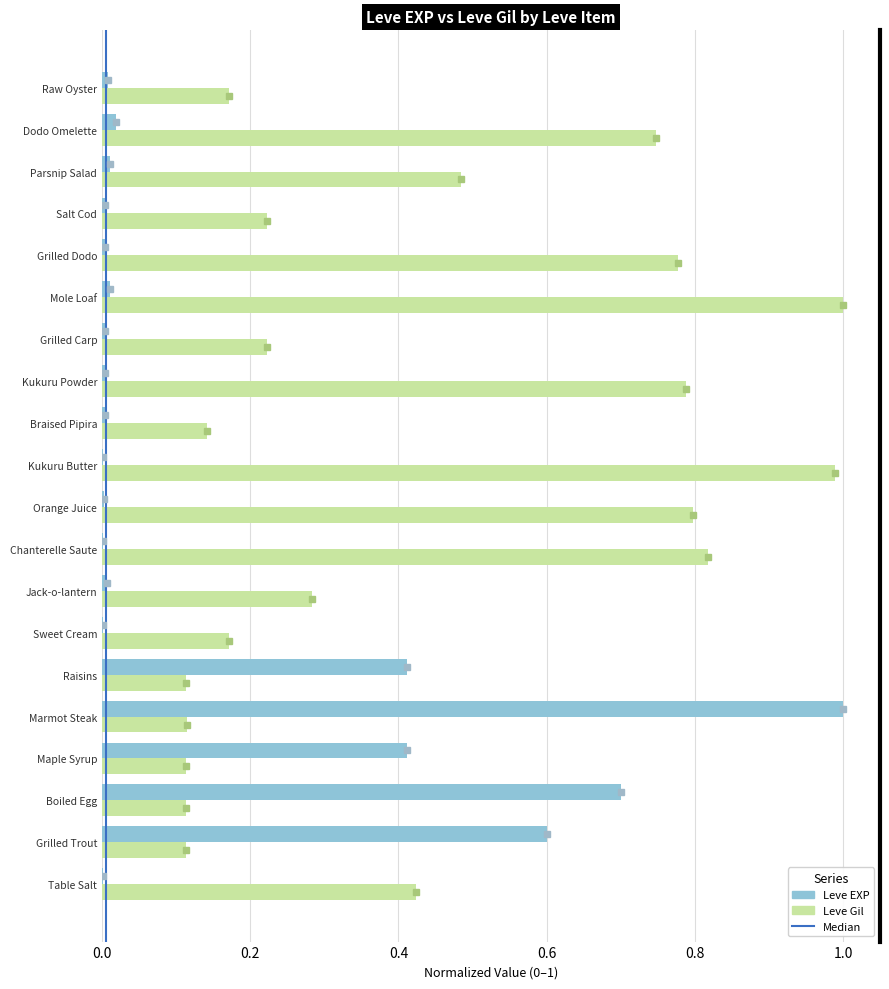

True or false: Leve Gil has a value of 0.2 at Grilled Trout.

False